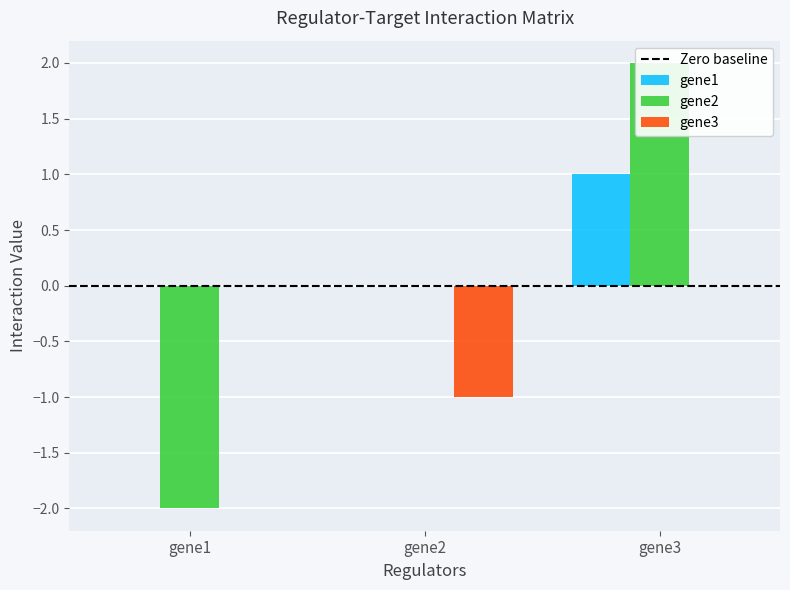

At how many categories does at least one series exceed -1?

3